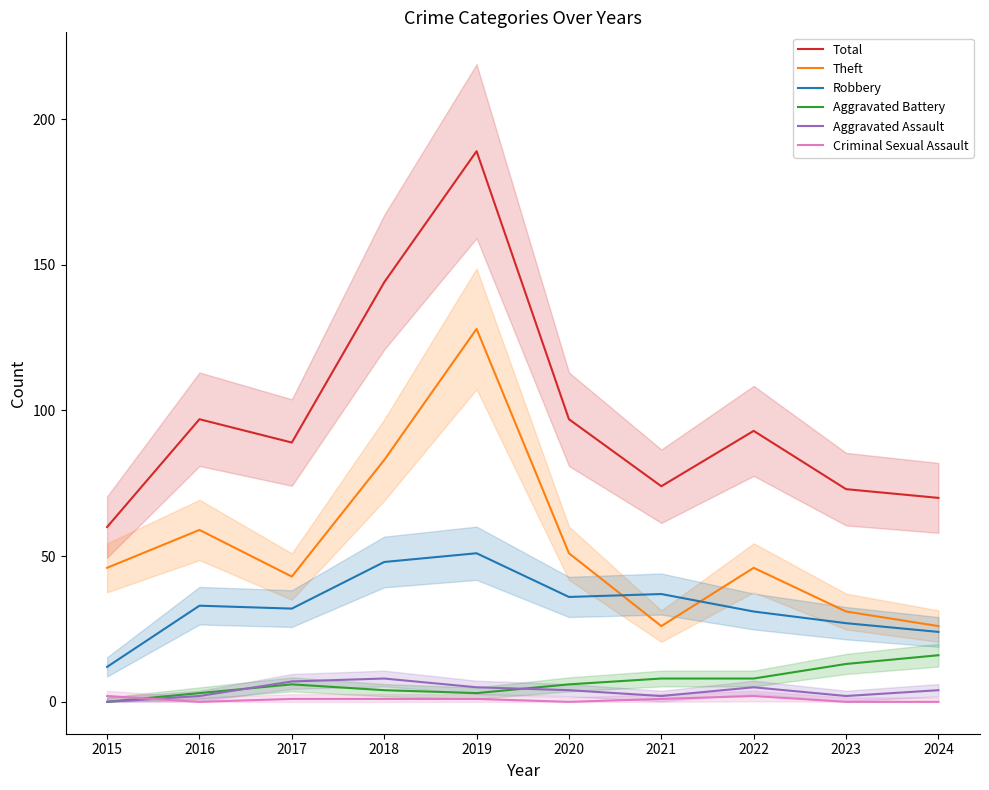

Which series has the widest spread of values?

Total